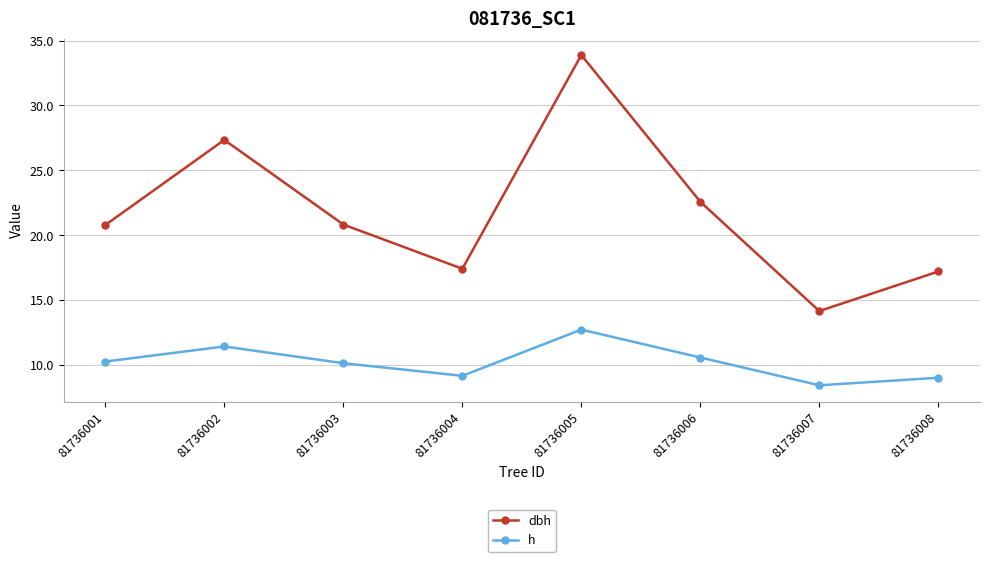

How many interior local peaks does the h series have?

2